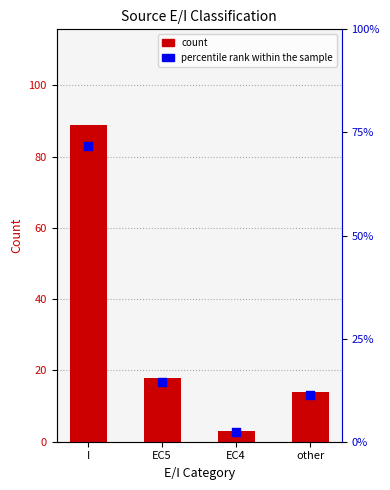

Is the value of count at EC4 greater than the value of percentile rank within the sample at EC4?

No